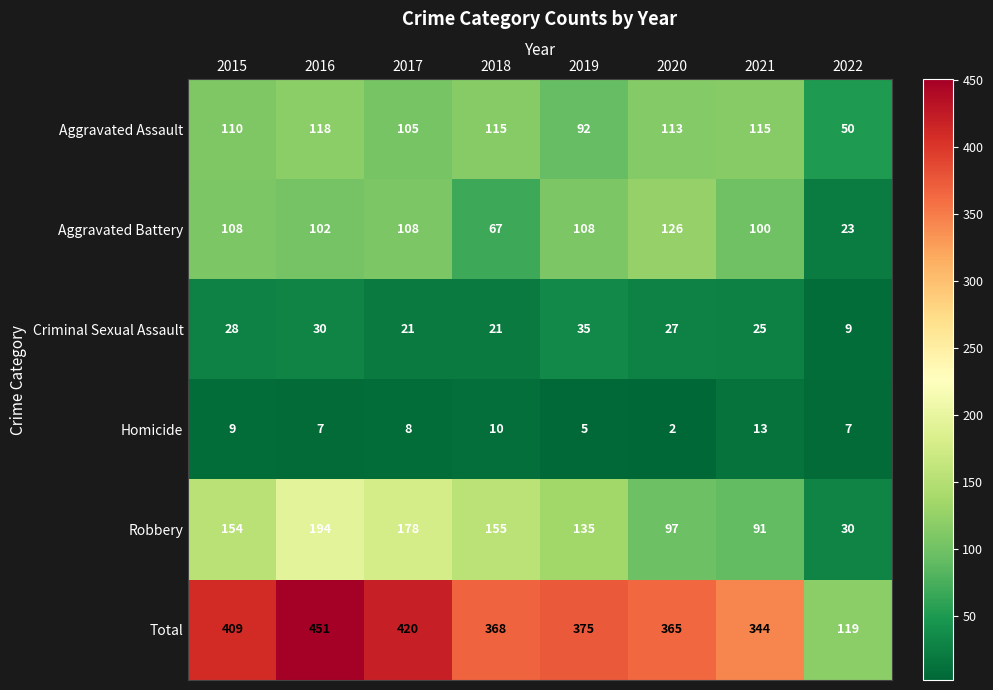

The value of Robbery at 2016 is 194. True or false?

True